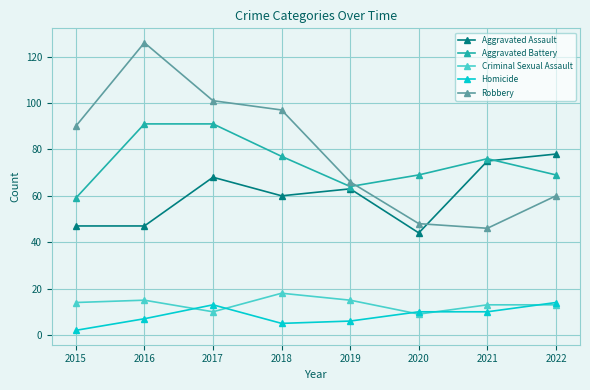

Is it true that Aggravated Assault equals 63 at 2019?

True